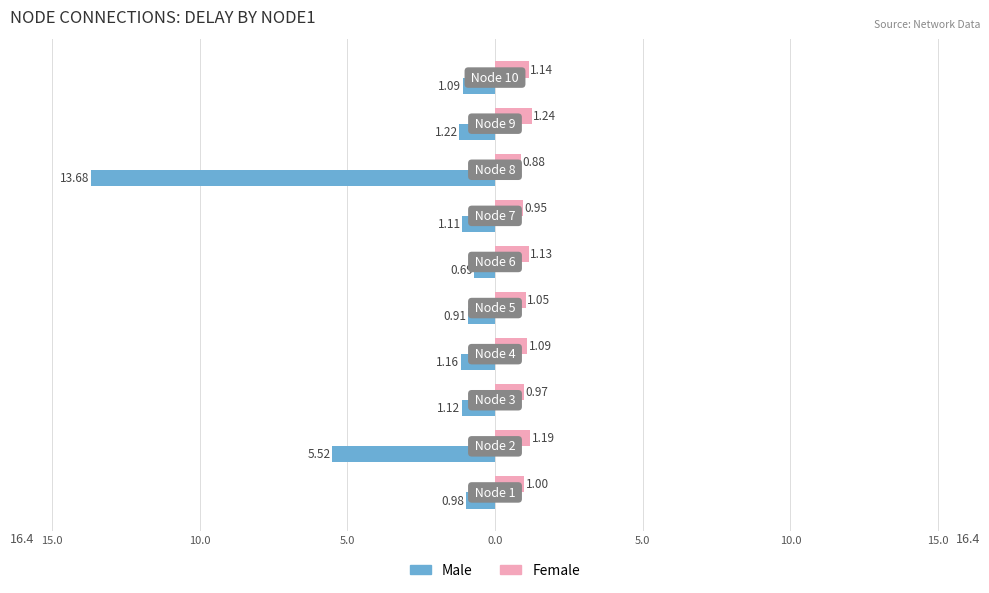

What are all the series names shown in the legend?

Male, Female